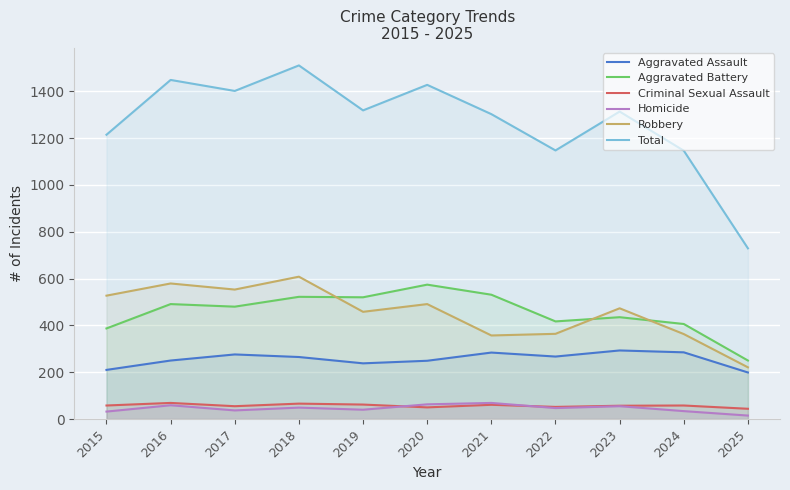

True or false: Total and Aggravated Battery intersect in this chart.

False